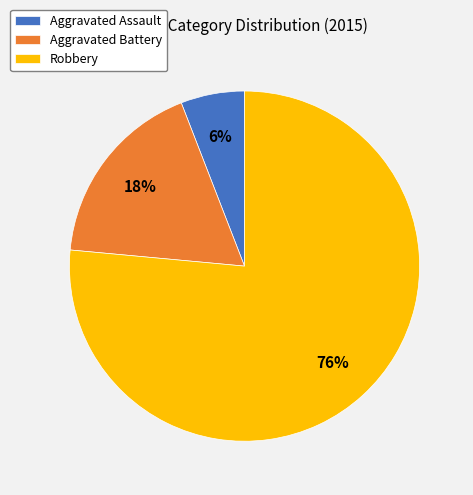

The Aggravated Assault slice represents 20% of the pie. True or false?

False